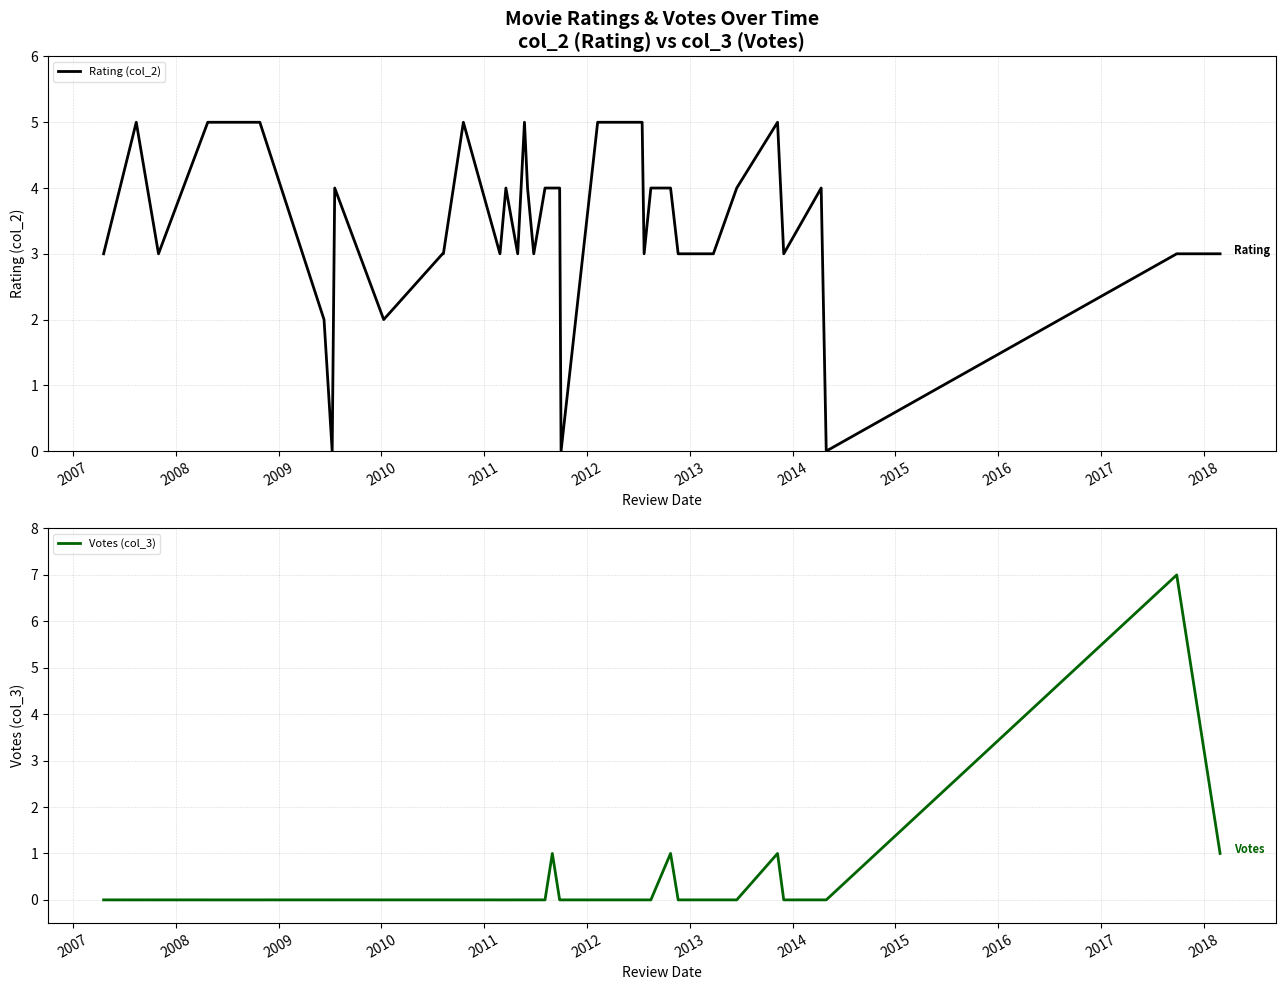

Is it true that col_3 equals 0 at 2010-08-06?

True